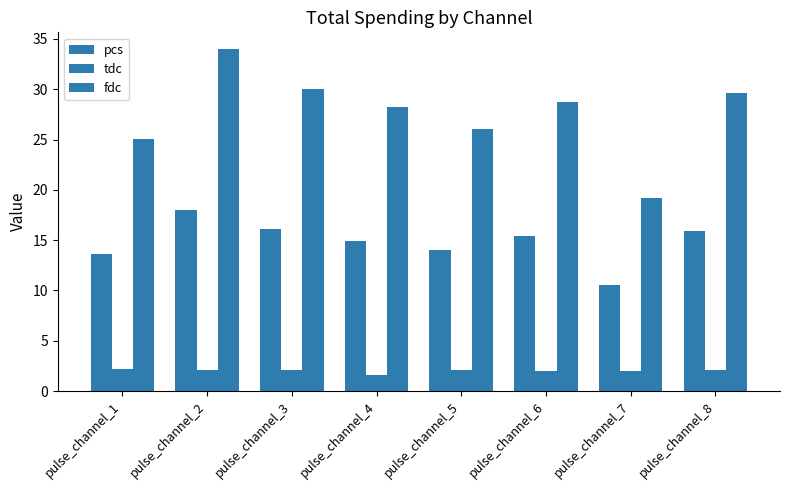

Are the bars horizontal?

No